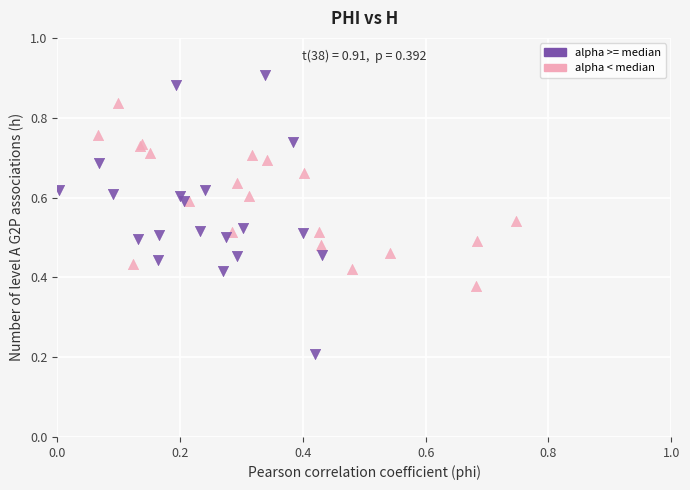

Which series contains the lowest Y value?

alpha >= median